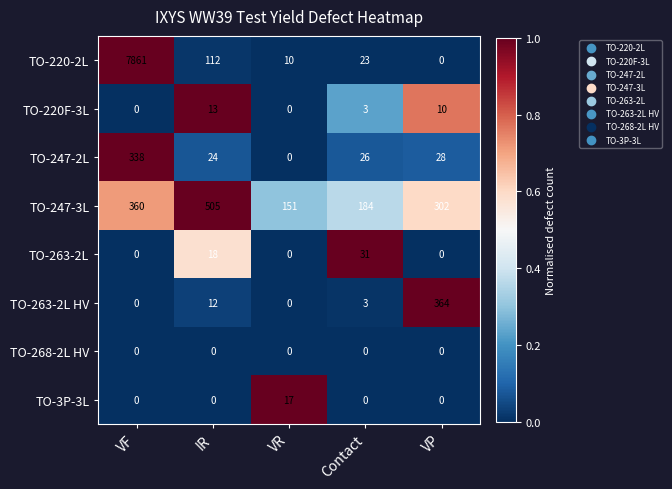

The TO-220F-3L series shows 19 at IR. True or false?

False